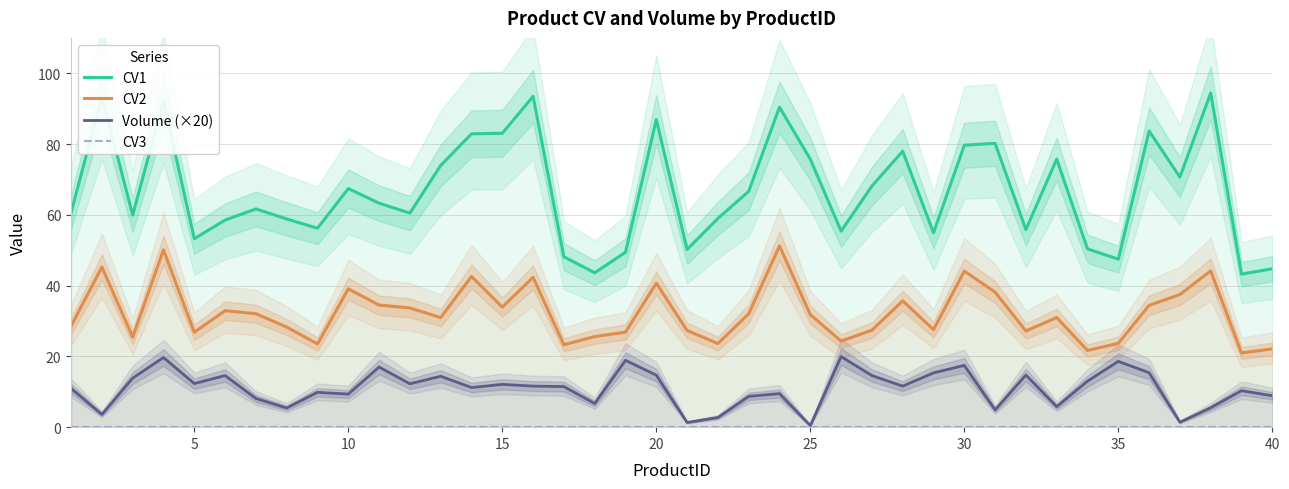

Count the number of data series in this chart.

4